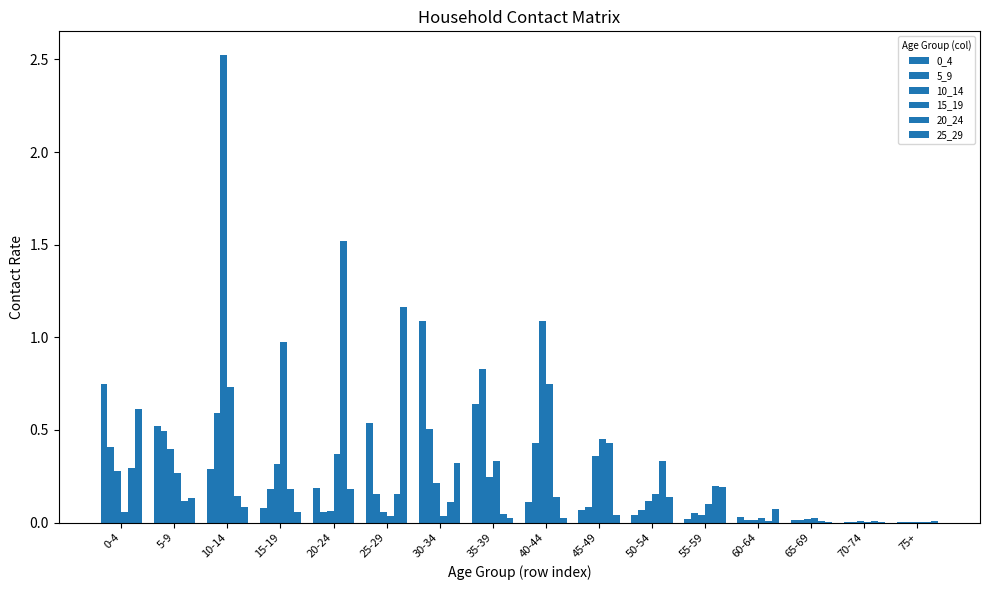

At which label is 5_9 closest to 0?

70-74